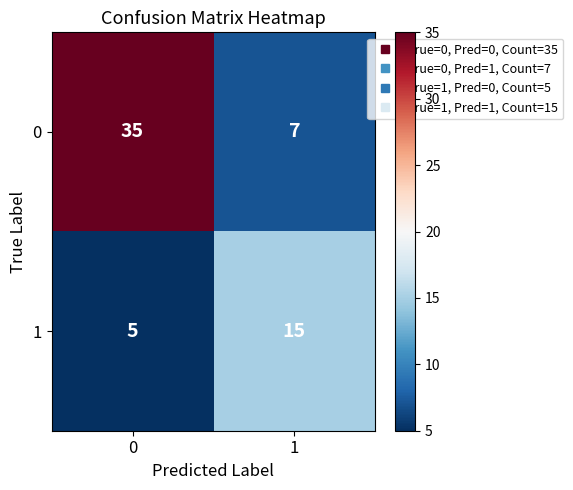

The value of 1 at 1 is 27. True or false?

False